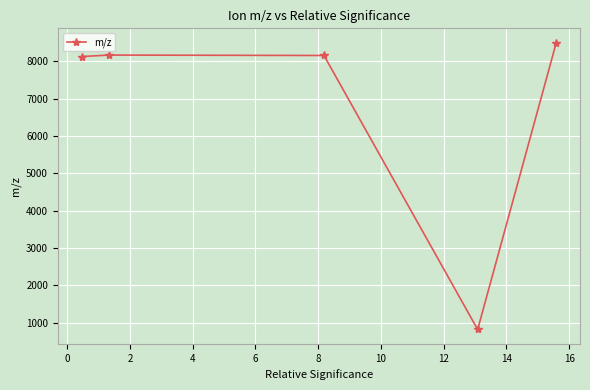

What is the average value?

6757.7